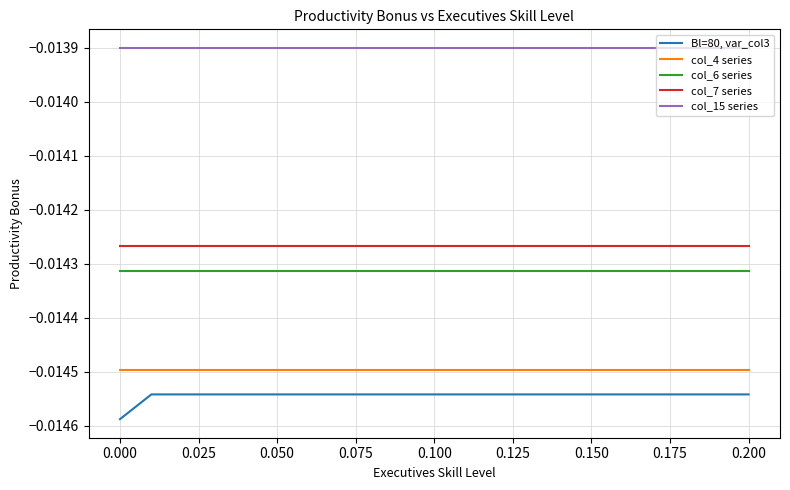

Which series has the widest spread of values?

Bl=80, var_col3